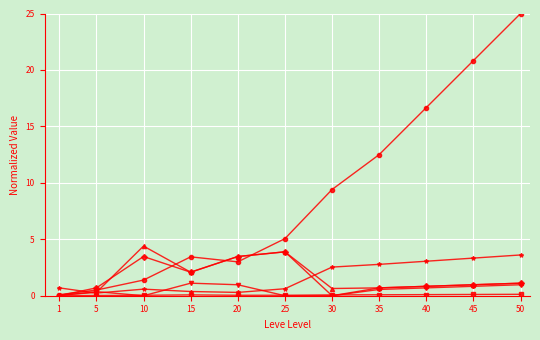

Which label corresponds to the largest value in the chart?

50